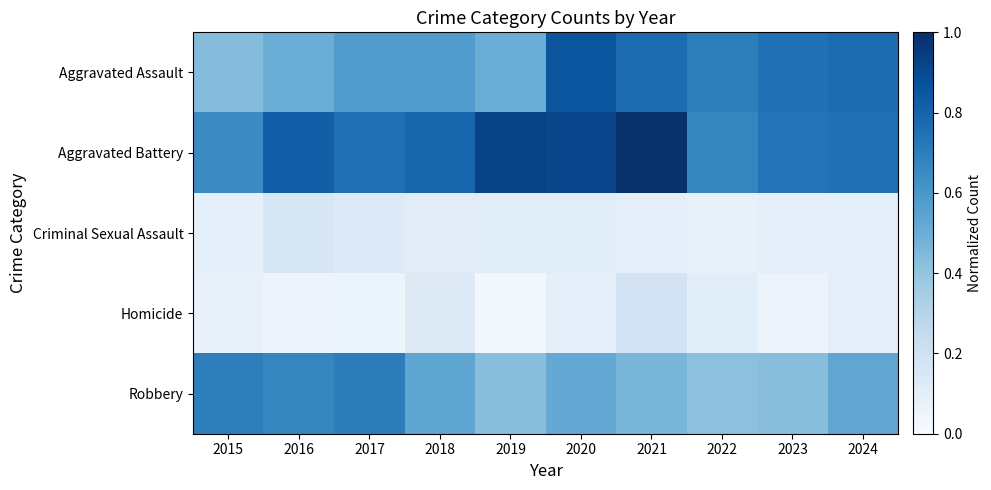

Reading left to right, list all the values displayed in this chart.

Aggravated Assault: 2015=0.4	2016=0.5	2017=0.6	2018=0.6	2019=0.5	2020=0.9	2021=0.8	2022=0.7	2023=0.7	2024=0.8
Aggravated Battery: 2015=0.6	2016=0.8	2017=0.8	2018=0.8	2019=0.9	2020=0.9	2021=1.0	2022=0.7	2023=0.7	2024=0.8
Criminal Sexual Assault: 2015=0.1	2016=0.2	2017=0.1	2018=0.1	2019=0.1	2020=0.1	2021=0.1	2022=0.1	2023=0.1	2024=0.1
Homicide: 2015=0.1	2016=0.0	2017=0.1	2018=0.1	2019=0.0	2020=0.1	2021=0.2	2022=0.1	2023=0.1	2024=0.1
Robbery: 2015=0.7	2016=0.7	2017=0.7	2018=0.5	2019=0.4	2020=0.5	2021=0.5	2022=0.4	2023=0.4	2024=0.5